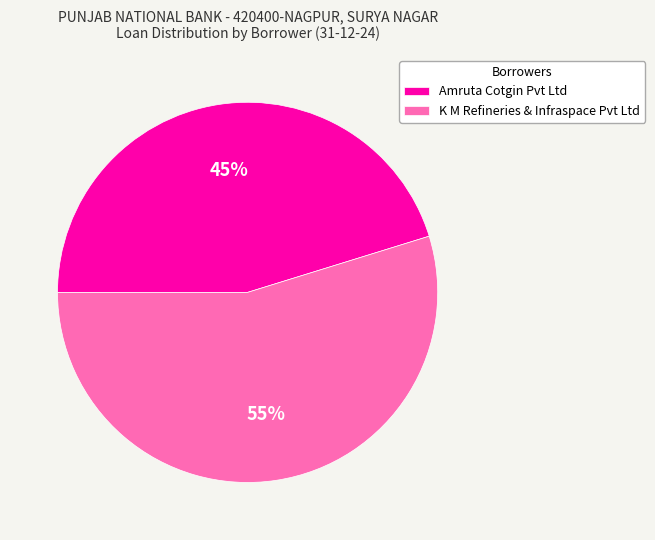

Count the number of slices in the pie.

2